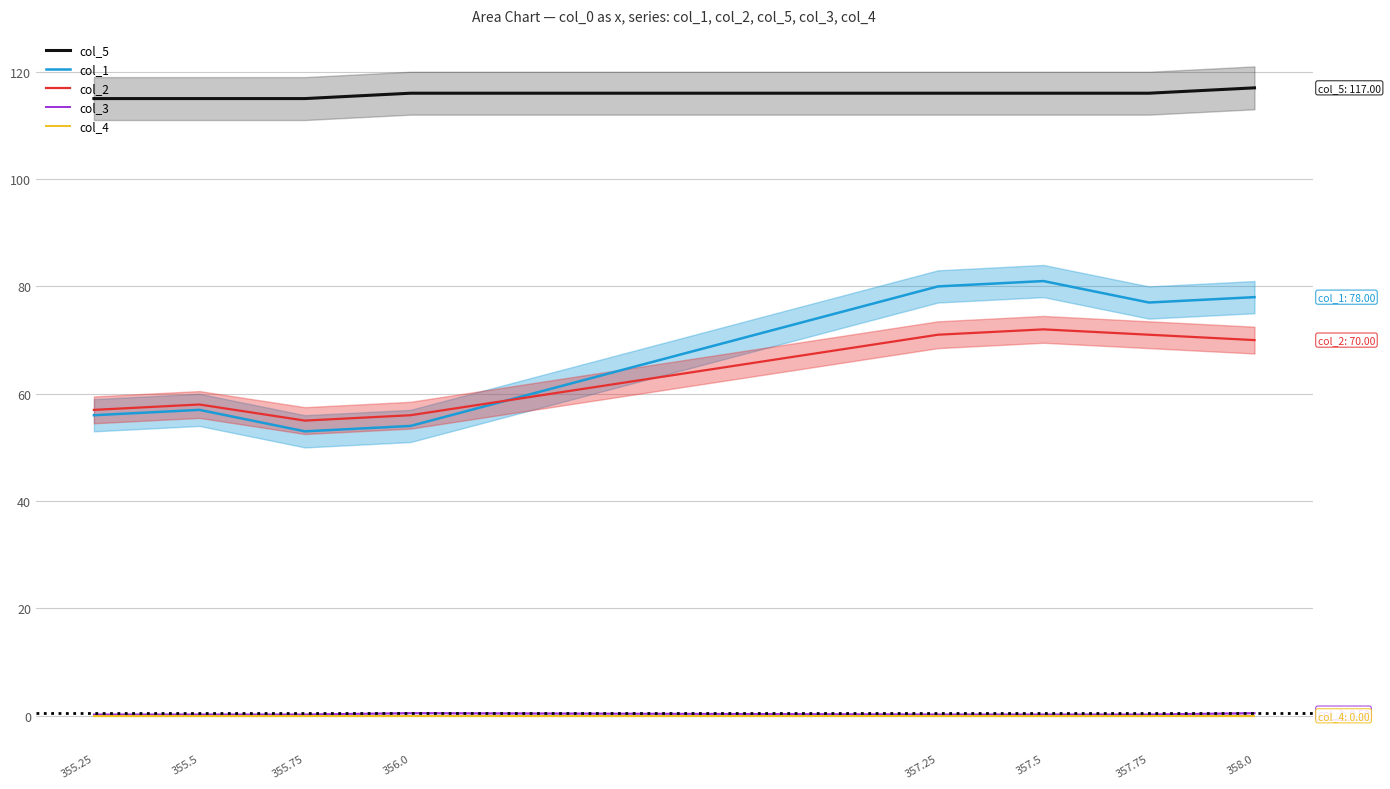

What is the approximate value of col_5 at 355.75?

115.0